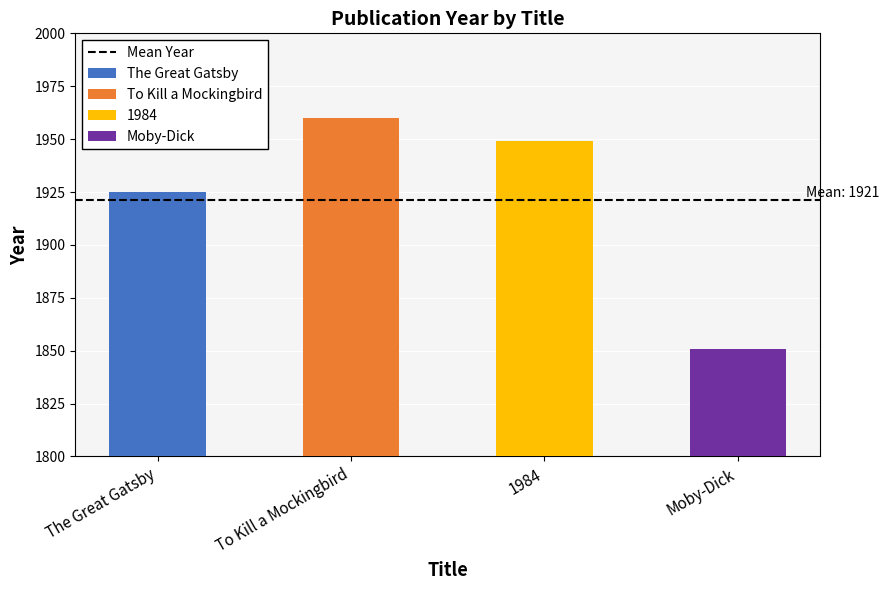

List the labels in order of value, largest first.

To Kill a Mockingbird, 1984, The Great Gatsby, Moby-Dick